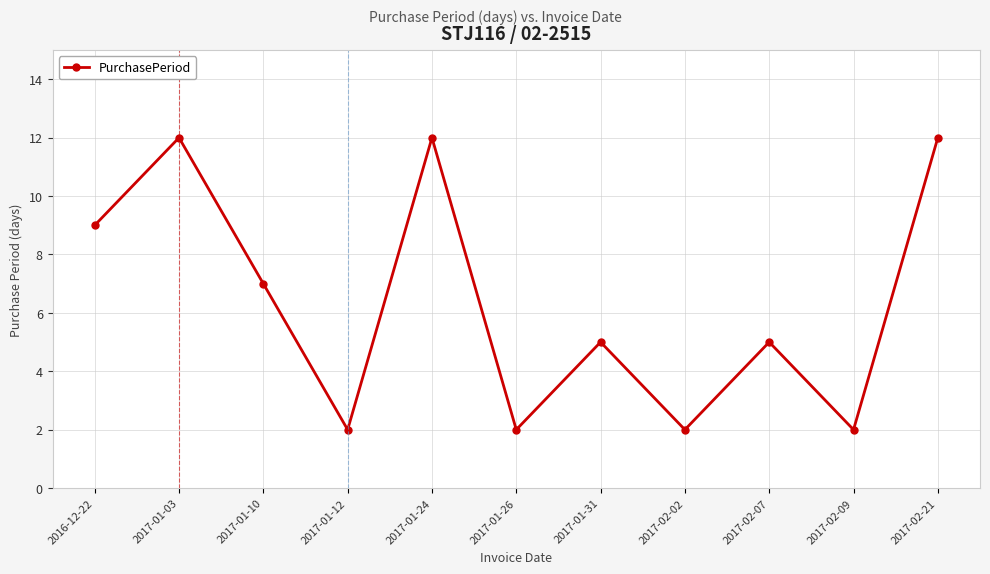

What is the label of the 11th point from the right?

2016-12-22